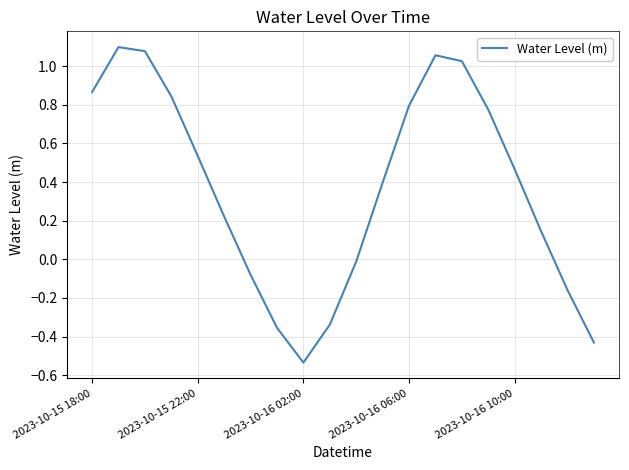

What is the difference between the maximum and minimum values?

1.6